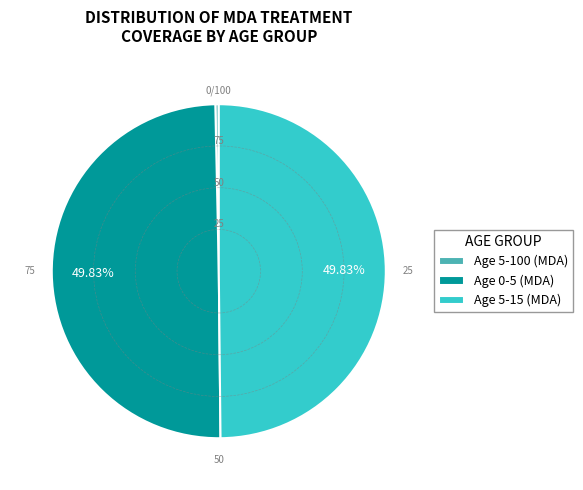

Is Age 5-100 (MDA) the majority of the pie?

No